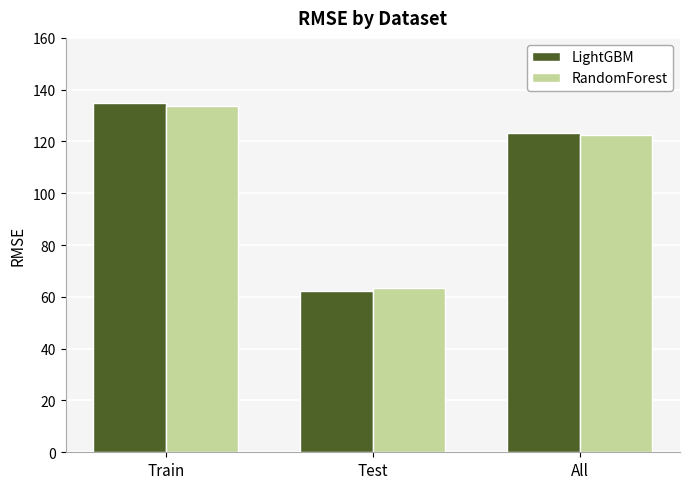

Is it true that LightGBM equals 123.3 at All?

True